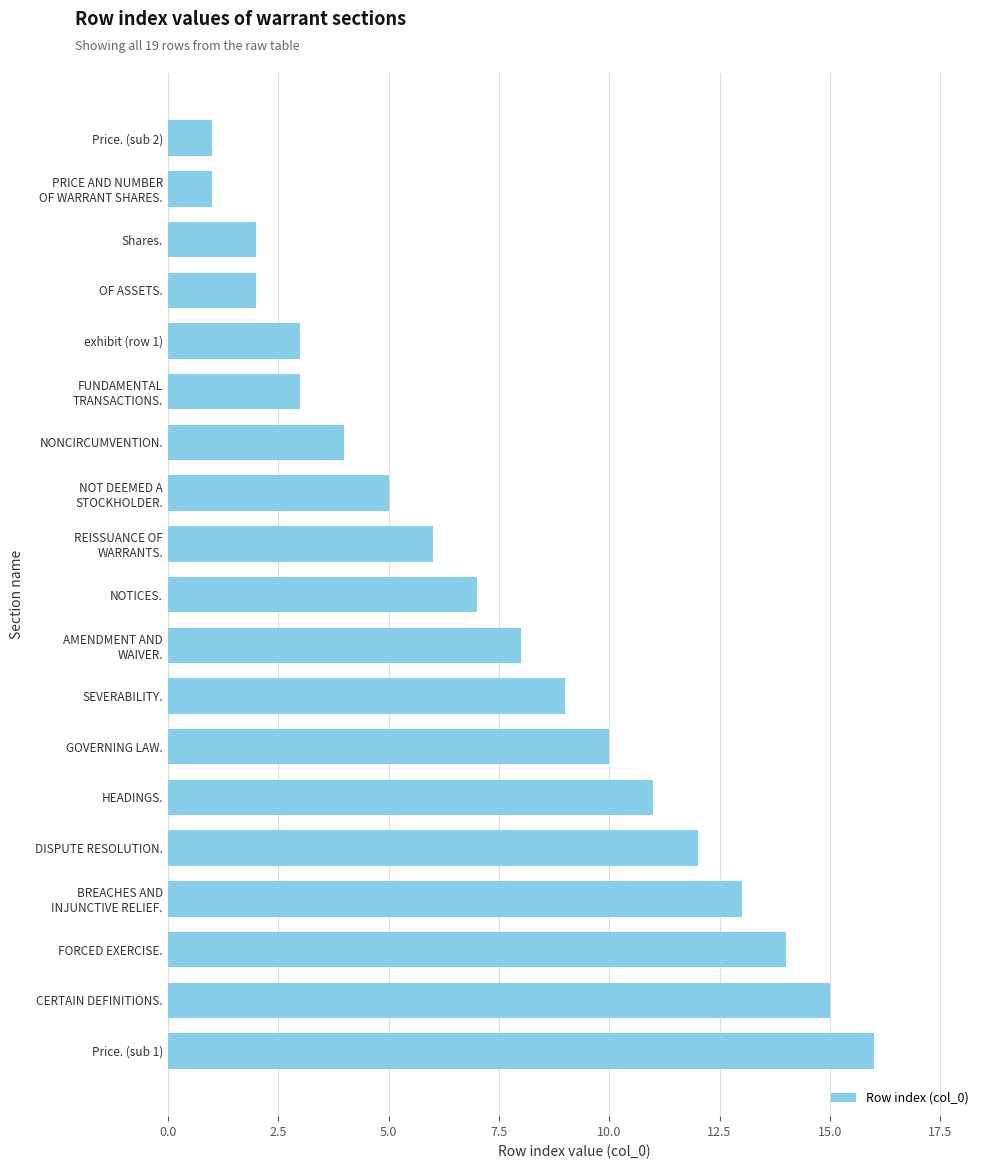

How many values are below 7?

9